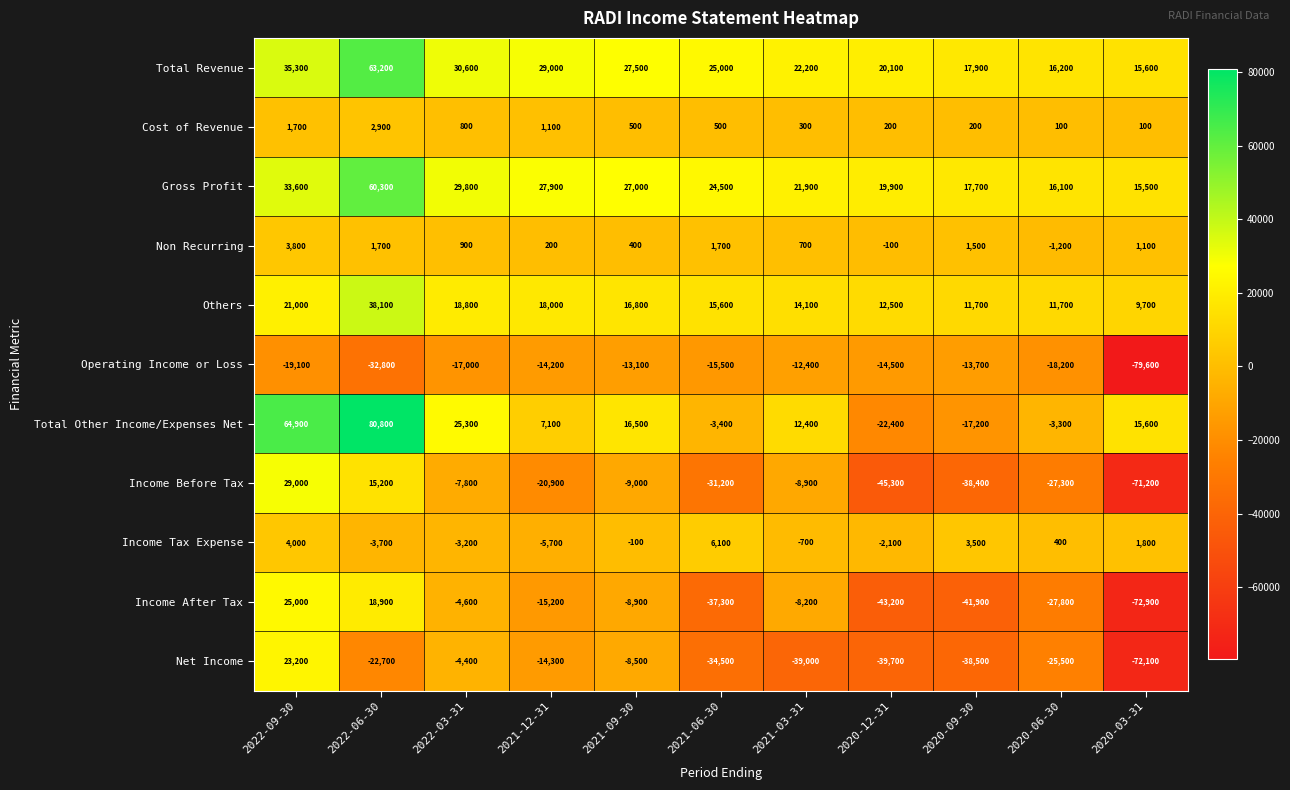

The value of Income Before Tax at 2022-09-30 is 49756. True or false?

False